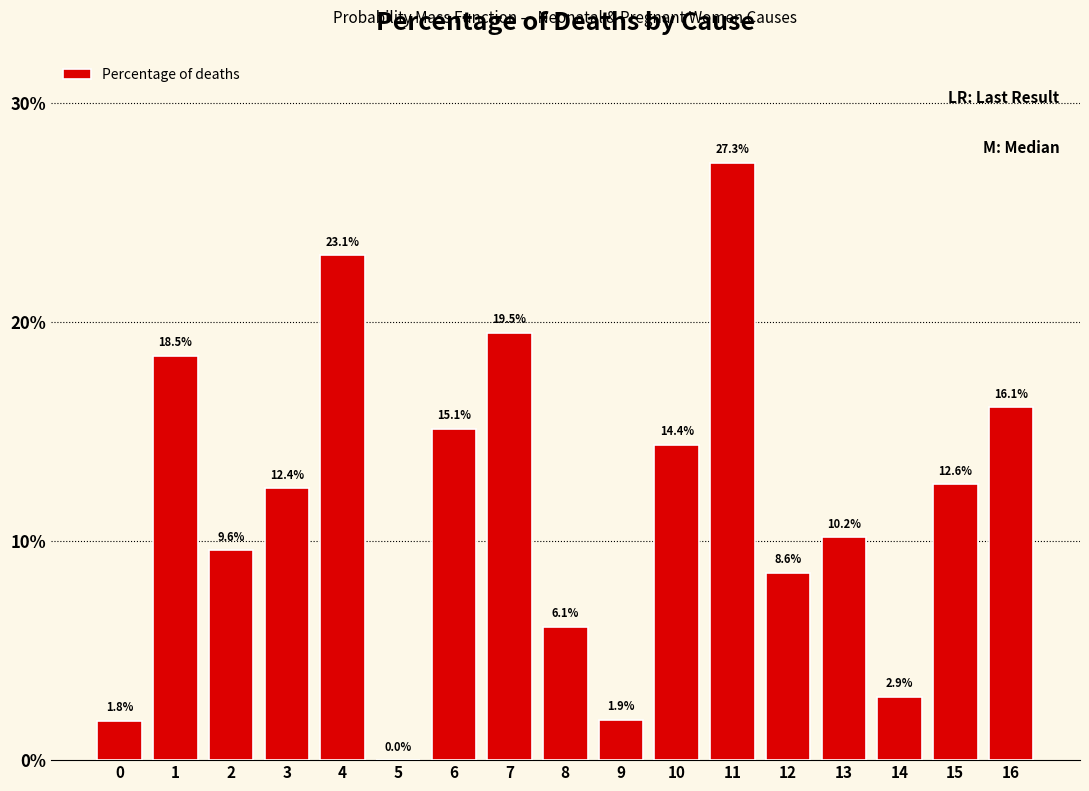

What is the sum of the values at 13 and 2?

19.8